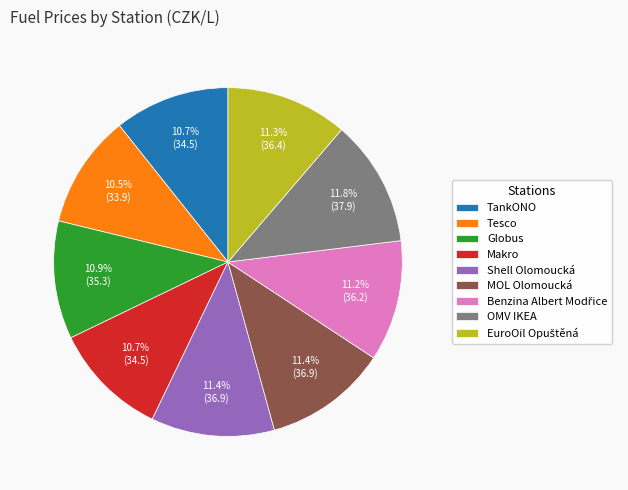

What portion of the pie excludes OMV IKEA?

88.2%